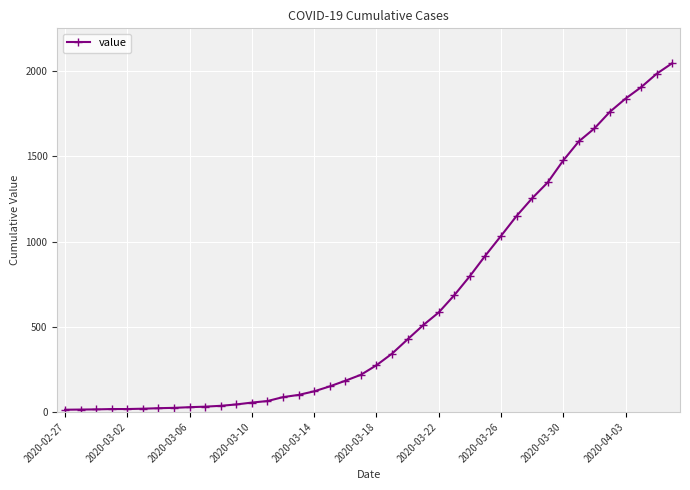

What is the maximum value shown in the chart?

2047